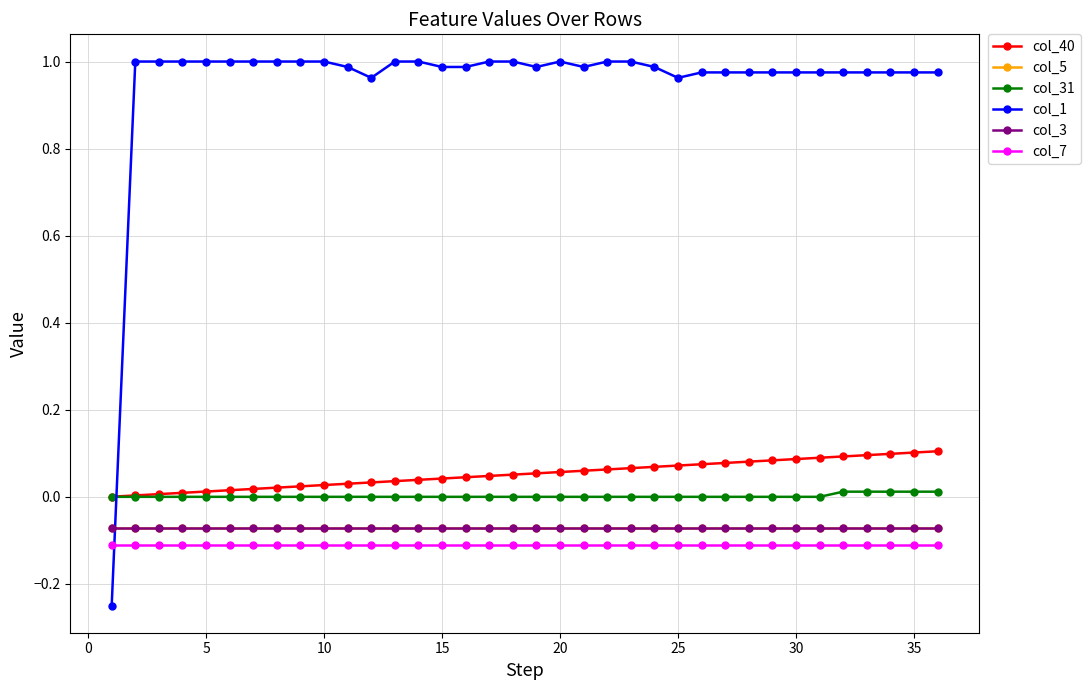

What is the smallest value displayed?

-0.2